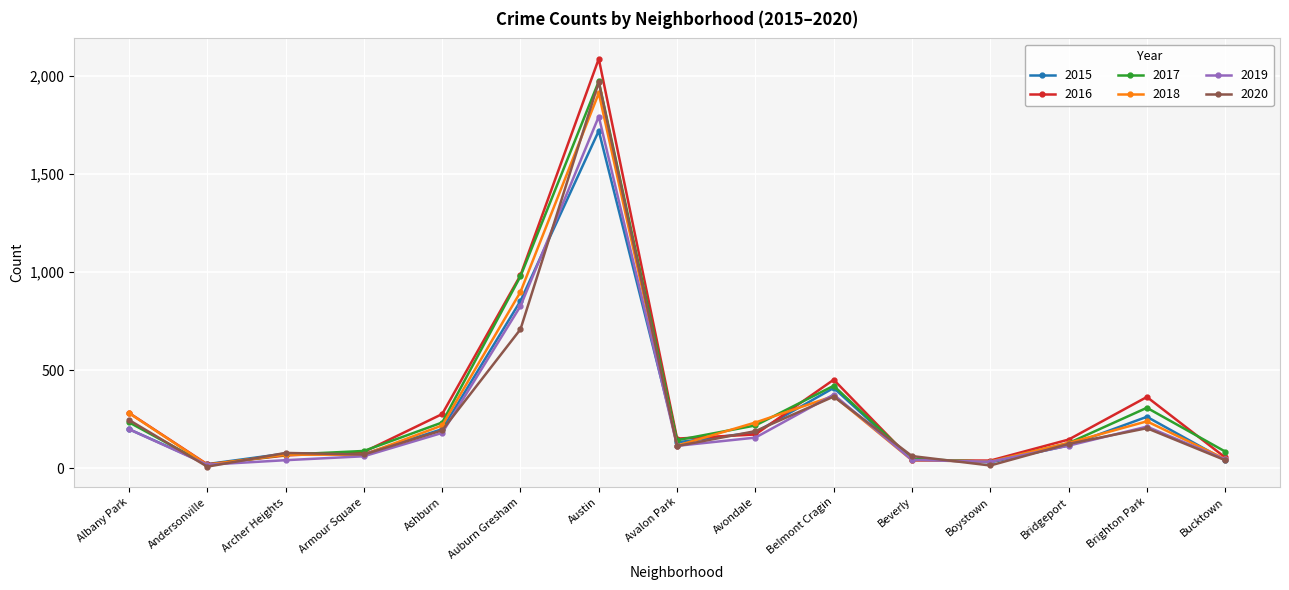

Which series has the widest spread of values?

2016